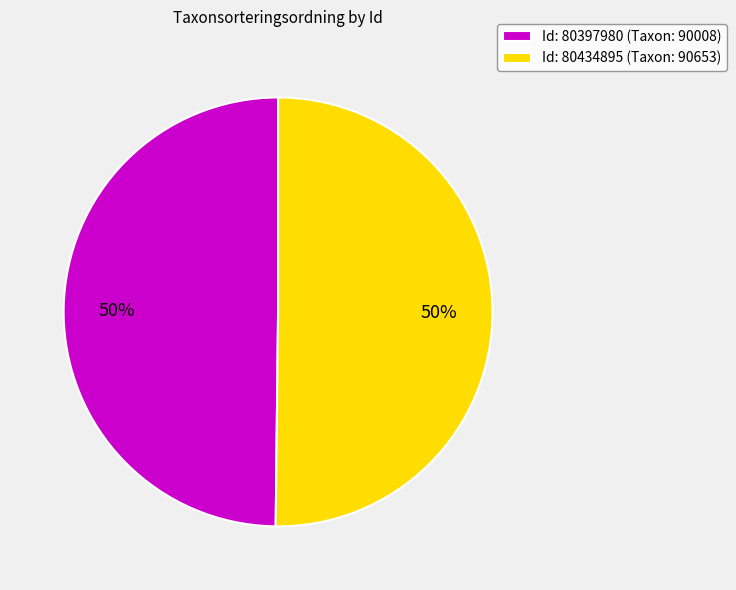

Approximately how many times larger is the value at Id: 80397980 (Taxon: 90008) compared to Id: 80434895 (Taxon: 90653)?

1.0